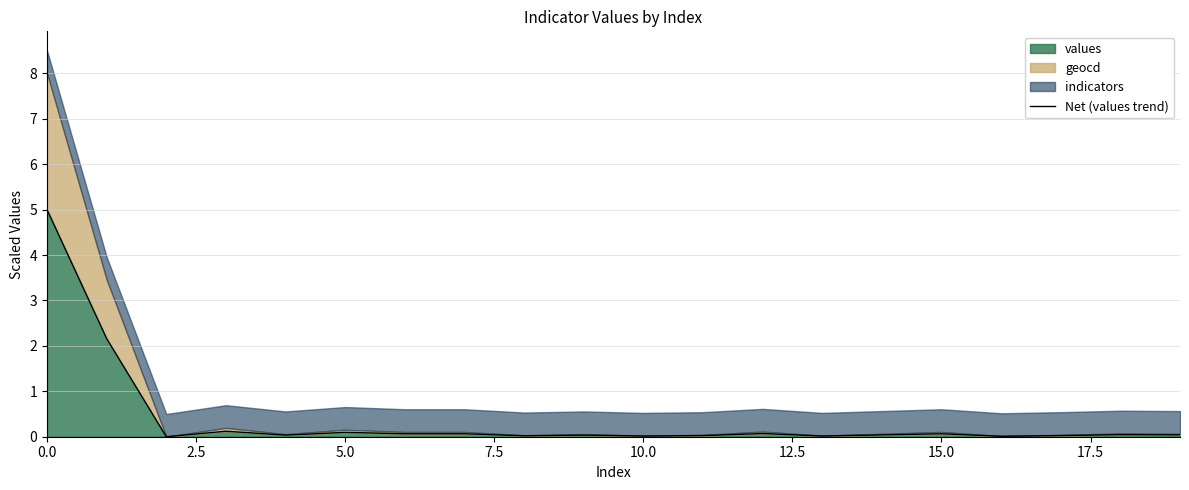

True or false: values has a value of 0.1 at 5.0.

True